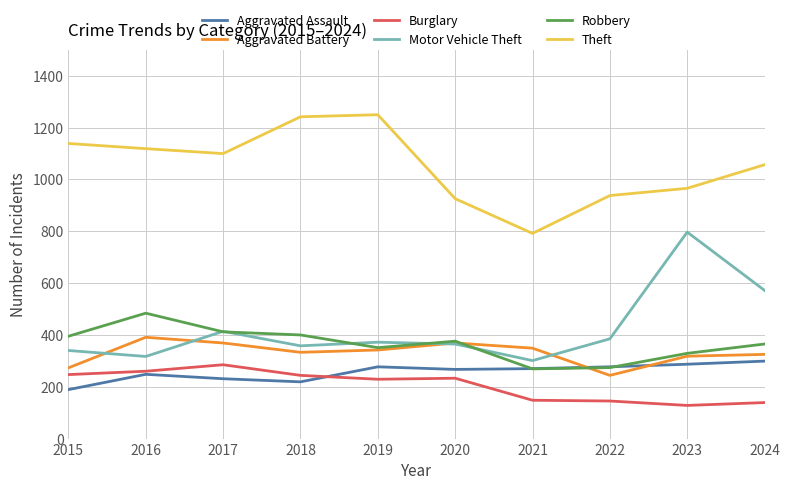

True or false: Robbery and Burglary intersect in this chart.

False